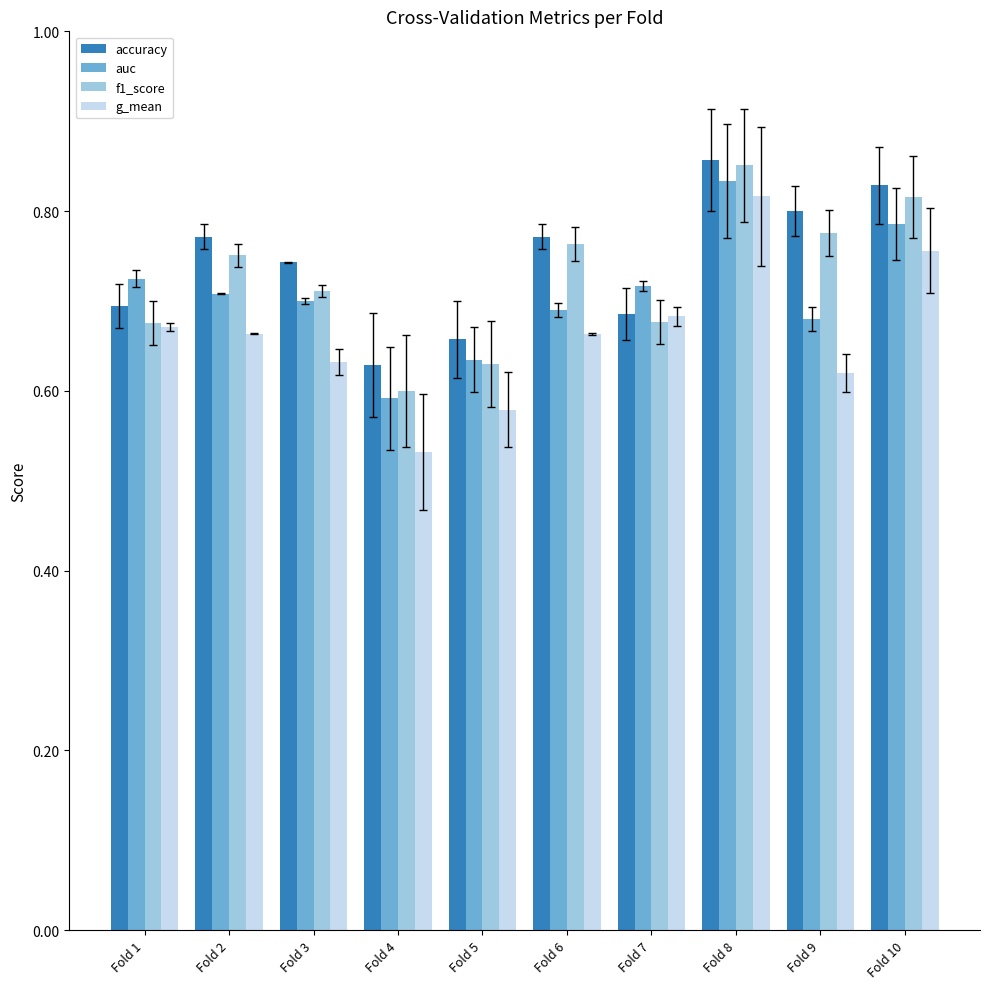

How many bars are there in each group?

4